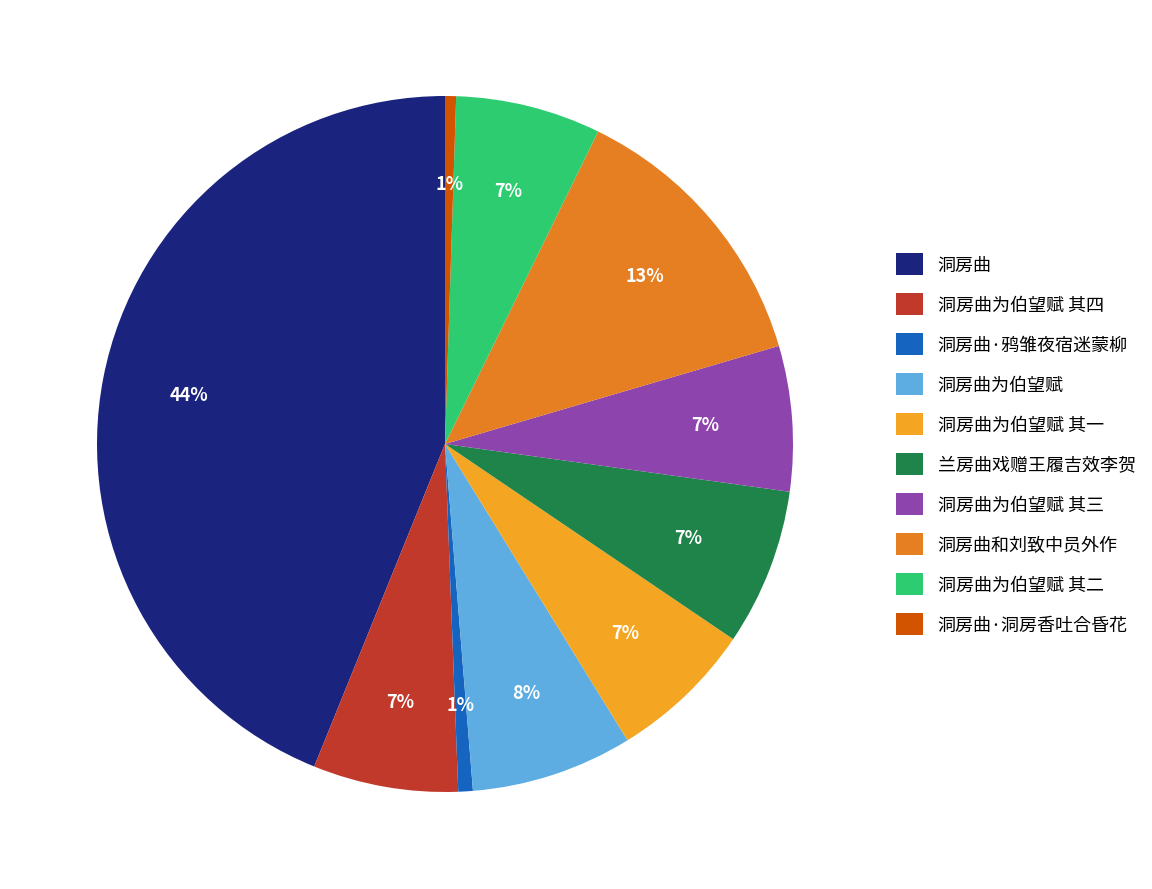

What is the largest slice in the pie chart?

洞房曲